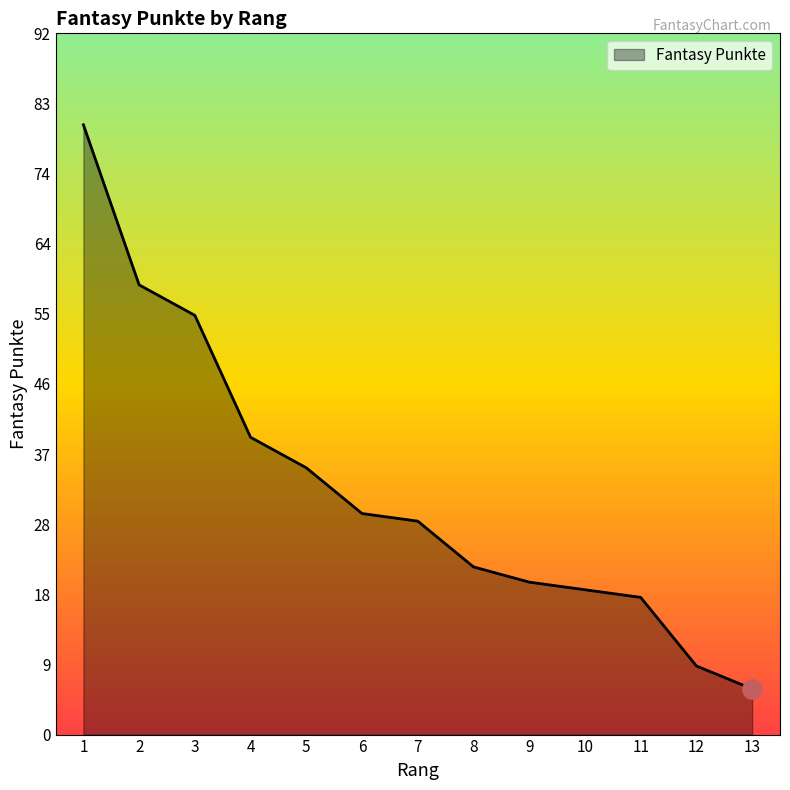

At which category does the chart reach its minimum across all series?

13